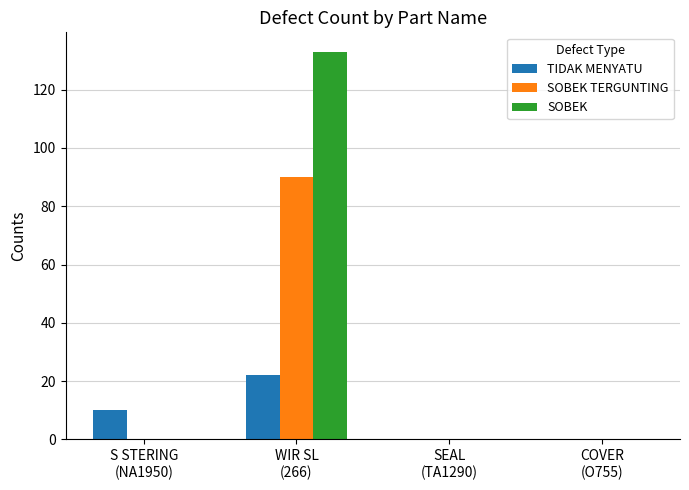

Are the bars horizontal?

No